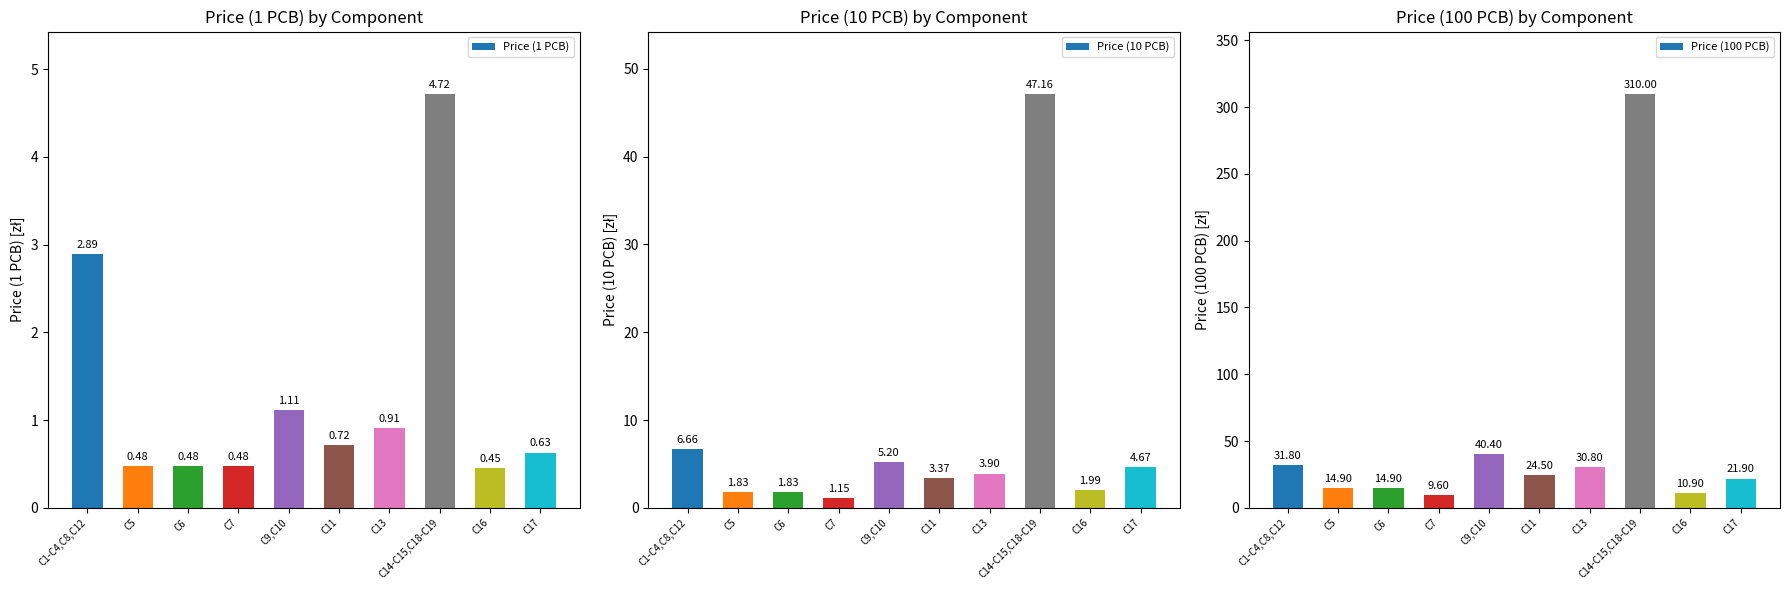

Between C17 and C11, which is larger?

C11